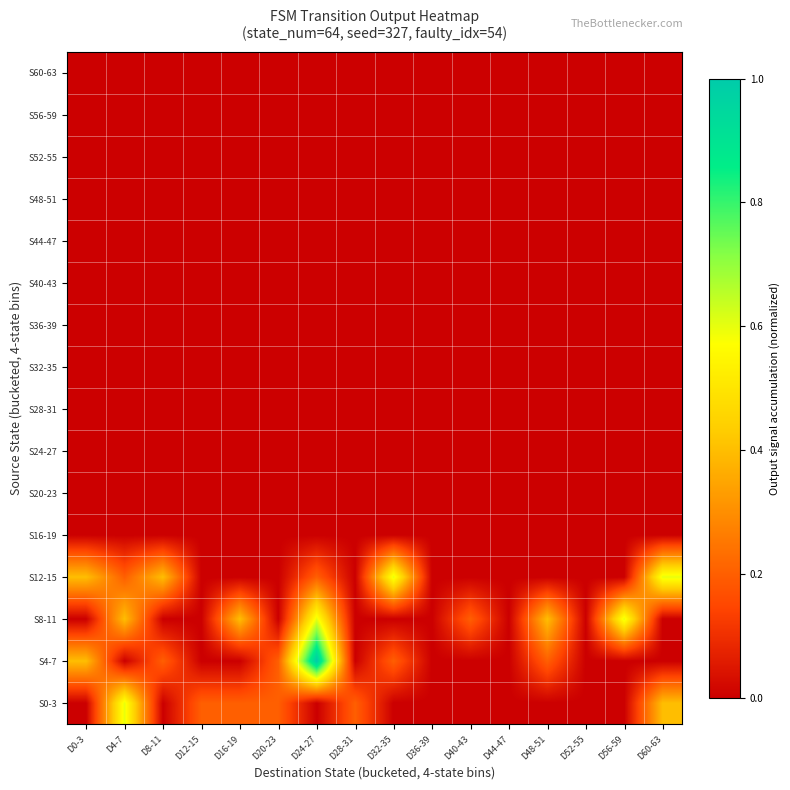

Reading left to right, list all the values displayed in this chart.

S0-3: D0-3=0.0	D4-7=0.6	D8-11=0.0	D12-15=0.2	D16-19=0.2	D20-23=0.2	D24-27=0.0	D28-31=0.2	D32-35=0.0	D36-39=0.0	D40-43=0.0	D44-47=0.0	D48-51=0.0	D52-55=0.0	D56-59=0.0	D60-63=0.4
S4-7: D0-3=0.4	D4-7=0.0	D8-11=0.2	D12-15=0.0	D16-19=0.0	D20-23=0.2	D24-27=1.0	D28-31=0.0	D32-35=0.2	D36-39=0.0	D40-43=0.0	D44-47=0.0	D48-51=0.2	D52-55=0.0	D56-59=0.0	D60-63=0.0
S8-11: D0-3=0.0	D4-7=0.4	D8-11=0.0	D12-15=0.0	D16-19=0.4	D20-23=0.0	D24-27=0.6	D28-31=0.0	D32-35=0.0	D36-39=0.0	D40-43=0.2	D44-47=0.0	D48-51=0.4	D52-55=0.0	D56-59=0.6	D60-63=0.0
S12-15: D0-3=0.4	D4-7=0.2	D8-11=0.4	D12-15=0.0	D16-19=0.0	D20-23=0.0	D24-27=0.2	D28-31=0.0	D32-35=0.6	D36-39=0.0	D40-43=0.0	D44-47=0.0	D48-51=0.0	D52-55=0.0	D56-59=0.0	D60-63=0.6
S16-19: D0-3=0.0	D4-7=0.0	D8-11=0.0	D12-15=0.0	D16-19=0.0	D20-23=0.0	D24-27=0.0	D28-31=0.0	D32-35=0.0	D36-39=0.0	D40-43=0.0	D44-47=0.0	D48-51=0.0	D52-55=0.0	D56-59=0.0	D60-63=0.0
S20-23: D0-3=0.0	D4-7=0.0	D8-11=0.0	D12-15=0.0	D16-19=0.0	D20-23=0.0	D24-27=0.0	D28-31=0.0	D32-35=0.0	D36-39=0.0	D40-43=0.0	D44-47=0.0	D48-51=0.0	D52-55=0.0	D56-59=0.0	D60-63=0.0
S24-27: D0-3=0.0	D4-7=0.0	D8-11=0.0	D12-15=0.0	D16-19=0.0	D20-23=0.0	D24-27=0.0	D28-31=0.0	D32-35=0.0	D36-39=0.0	D40-43=0.0	D44-47=0.0	D48-51=0.0	D52-55=0.0	D56-59=0.0	D60-63=0.0
S28-31: D0-3=0.0	D4-7=0.0	D8-11=0.0	D12-15=0.0	D16-19=0.0	D20-23=0.0	D24-27=0.0	D28-31=0.0	D32-35=0.0	D36-39=0.0	D40-43=0.0	D44-47=0.0	D48-51=0.0	D52-55=0.0	D56-59=0.0	D60-63=0.0
S32-35: D0-3=0.0	D4-7=0.0	D8-11=0.0	D12-15=0.0	D16-19=0.0	D20-23=0.0	D24-27=0.0	D28-31=0.0	D32-35=0.0	D36-39=0.0	D40-43=0.0	D44-47=0.0	D48-51=0.0	D52-55=0.0	D56-59=0.0	D60-63=0.0
S36-39: D0-3=0.0	D4-7=0.0	D8-11=0.0	D12-15=0.0	D16-19=0.0	D20-23=0.0	D24-27=0.0	D28-31=0.0	D32-35=0.0	D36-39=0.0	D40-43=0.0	D44-47=0.0	D48-51=0.0	D52-55=0.0	D56-59=0.0	D60-63=0.0
S40-43: D0-3=0.0	D4-7=0.0	D8-11=0.0	D12-15=0.0	D16-19=0.0	D20-23=0.0	D24-27=0.0	D28-31=0.0	D32-35=0.0	D36-39=0.0	D40-43=0.0	D44-47=0.0	D48-51=0.0	D52-55=0.0	D56-59=0.0	D60-63=0.0
S44-47: D0-3=0.0	D4-7=0.0	D8-11=0.0	D12-15=0.0	D16-19=0.0	D20-23=0.0	D24-27=0.0	D28-31=0.0	D32-35=0.0	D36-39=0.0	D40-43=0.0	D44-47=0.0	D48-51=0.0	D52-55=0.0	D56-59=0.0	D60-63=0.0
S48-51: D0-3=0.0	D4-7=0.0	D8-11=0.0	D12-15=0.0	D16-19=0.0	D20-23=0.0	D24-27=0.0	D28-31=0.0	D32-35=0.0	D36-39=0.0	D40-43=0.0	D44-47=0.0	D48-51=0.0	D52-55=0.0	D56-59=0.0	D60-63=0.0
S52-55: D0-3=0.0	D4-7=0.0	D8-11=0.0	D12-15=0.0	D16-19=0.0	D20-23=0.0	D24-27=0.0	D28-31=0.0	D32-35=0.0	D36-39=0.0	D40-43=0.0	D44-47=0.0	D48-51=0.0	D52-55=0.0	D56-59=0.0	D60-63=0.0
S56-59: D0-3=0.0	D4-7=0.0	D8-11=0.0	D12-15=0.0	D16-19=0.0	D20-23=0.0	D24-27=0.0	D28-31=0.0	D32-35=0.0	D36-39=0.0	D40-43=0.0	D44-47=0.0	D48-51=0.0	D52-55=0.0	D56-59=0.0	D60-63=0.0
S60-63: D0-3=0.0	D4-7=0.0	D8-11=0.0	D12-15=0.0	D16-19=0.0	D20-23=0.0	D24-27=0.0	D28-31=0.0	D32-35=0.0	D36-39=0.0	D40-43=0.0	D44-47=0.0	D48-51=0.0	D52-55=0.0	D56-59=0.0	D60-63=0.0